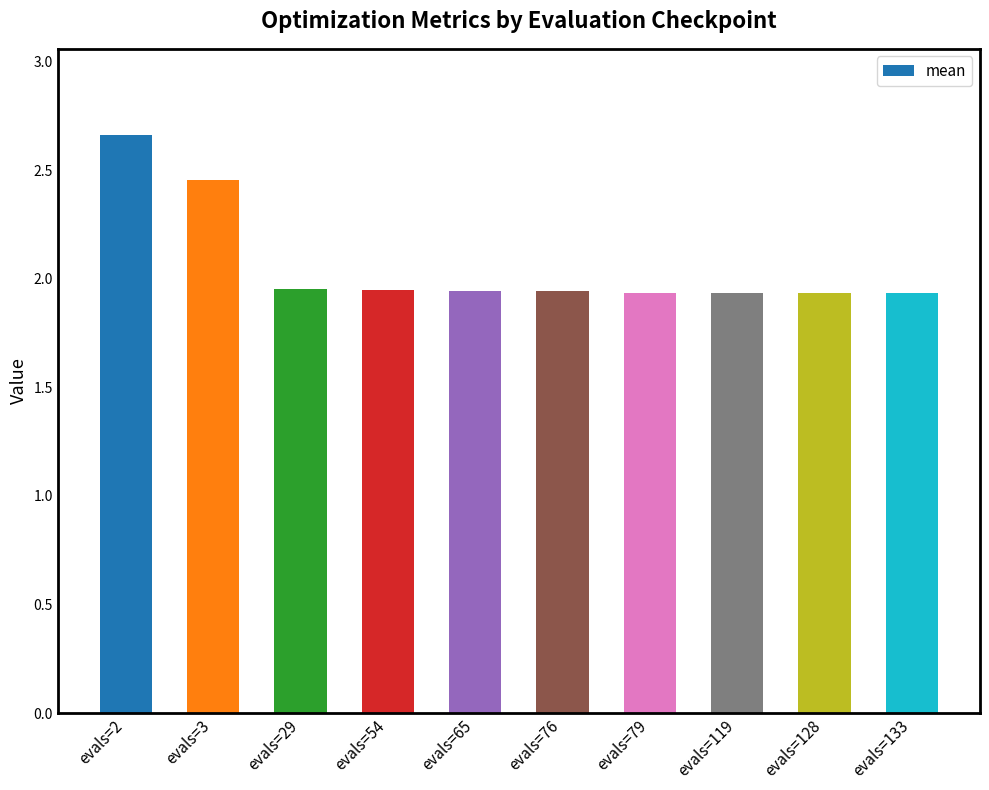

What is the difference between the second highest and minimum values?

0.5